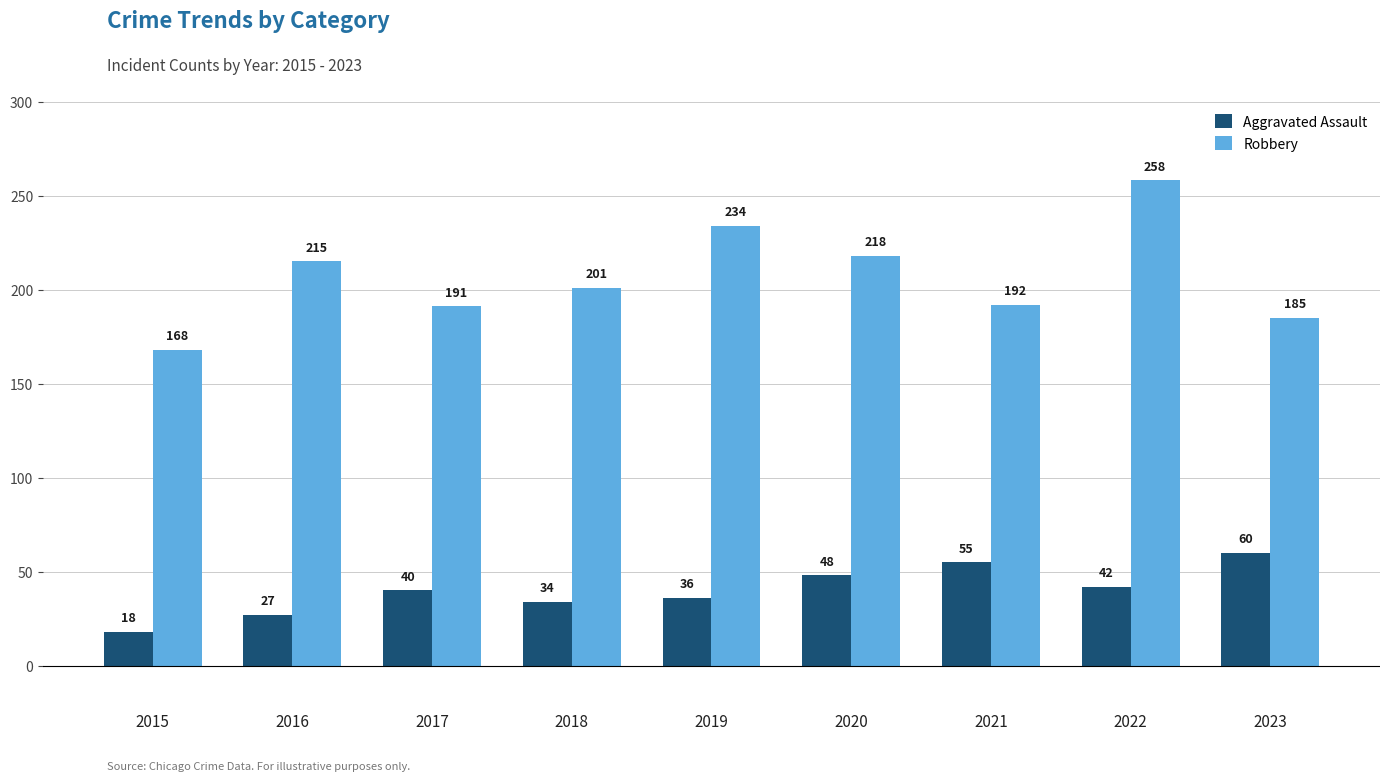

Rank the series by their average value, from highest to lowest.

Robbery, Aggravated Assault